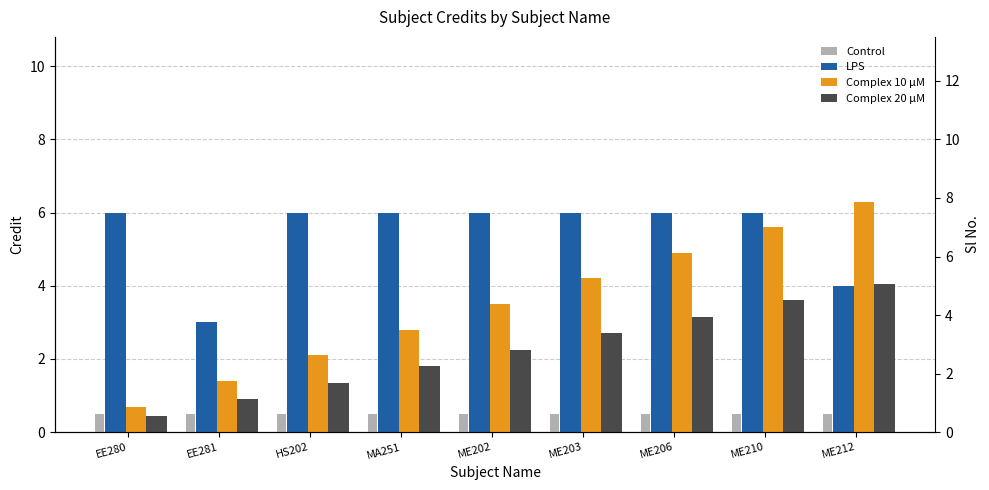

List the labels in order of Complex 20 µM value, largest first.

ME212, ME210, ME206, ME203, ME202, MA251, HS202, EE281, EE280